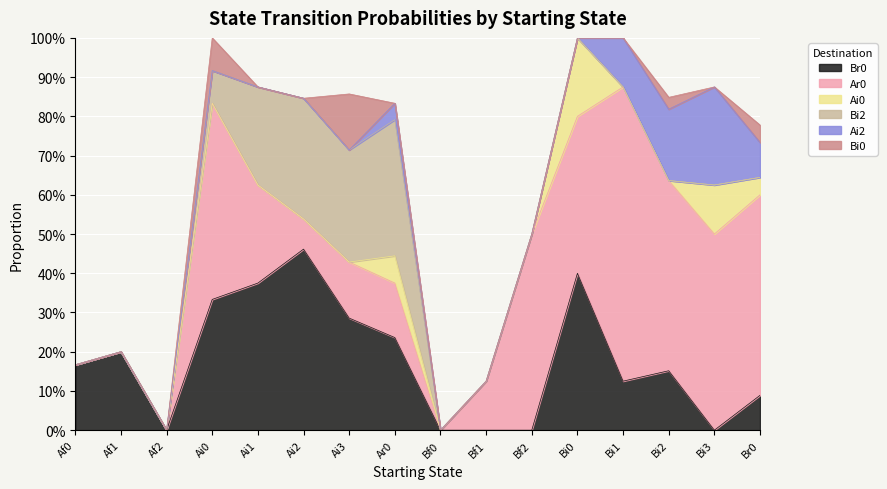

Is it true that Br0 equals 0.2 at Ar0?

True